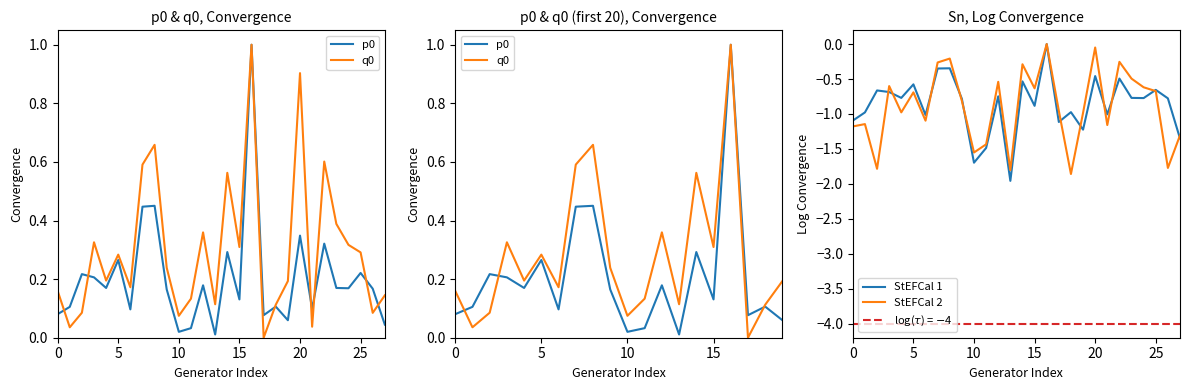

At how many categories does at least one series exceed 0?

28